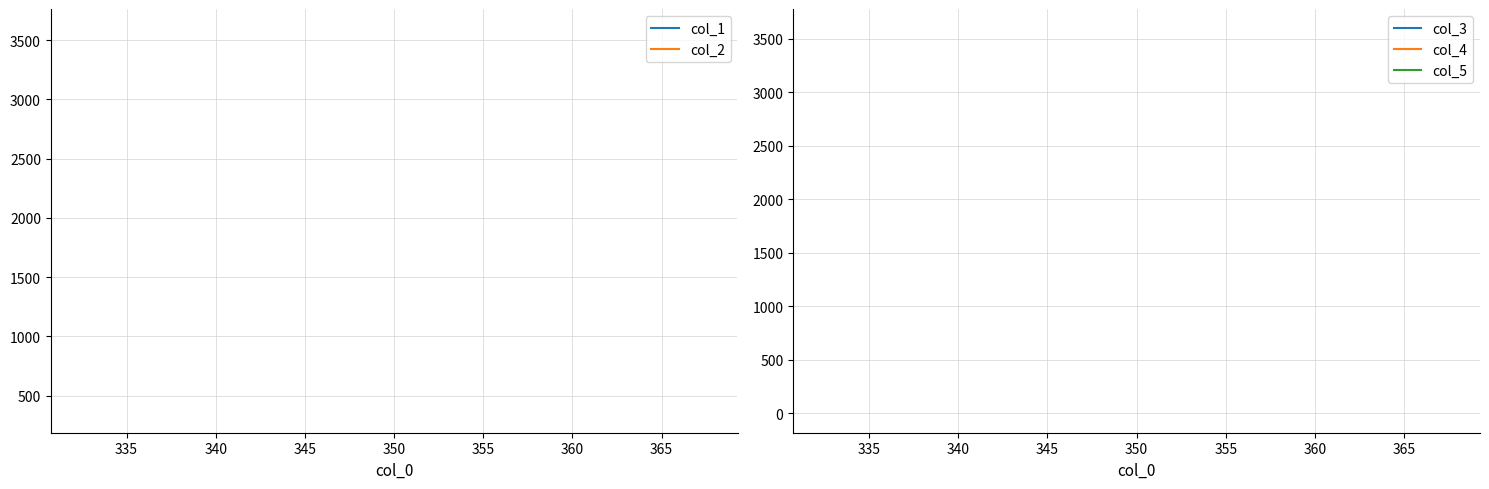

True or false: col_4 and col_3 intersect in this chart.

False